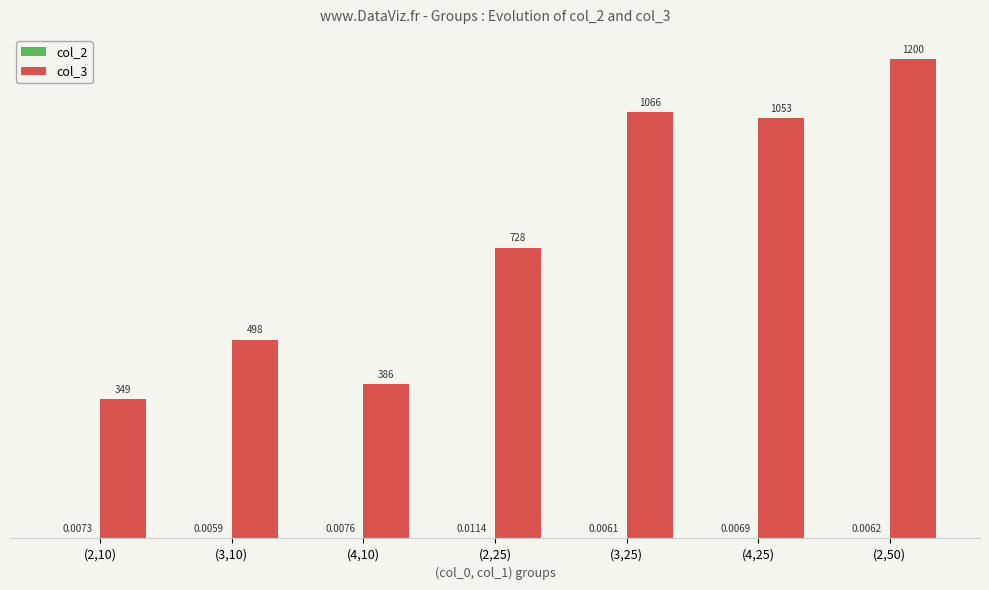

Between (4,10) and (2,50), which series saw the biggest shift?

col_3